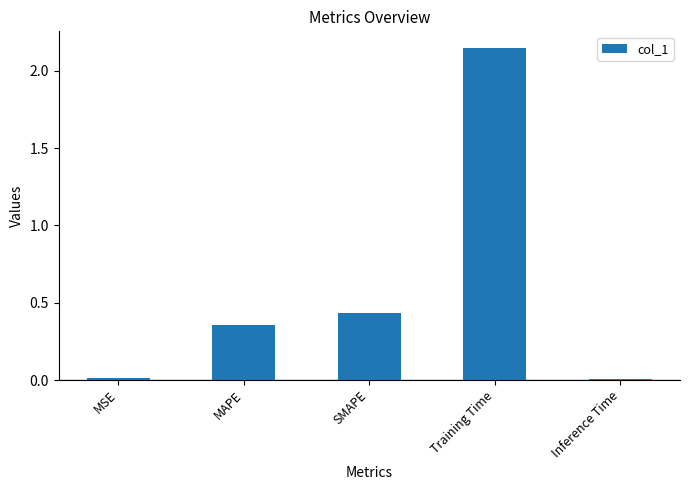

What is the difference between the values at MAPE and MSE?

0.3